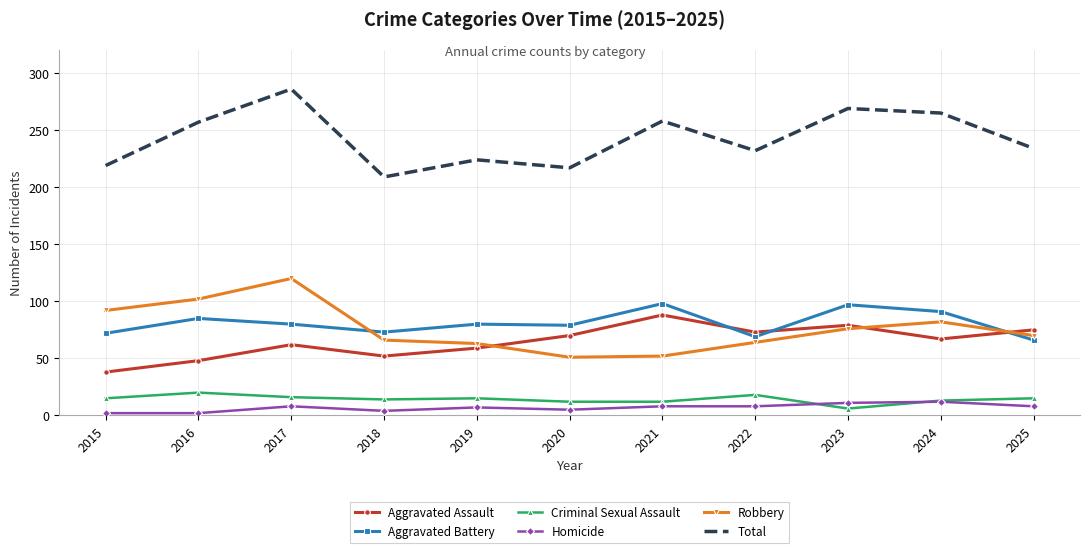

Rank the series at 2016 from highest to lowest value.

Total, Robbery, Aggravated Battery, Aggravated Assault, Criminal Sexual Assault, Homicide